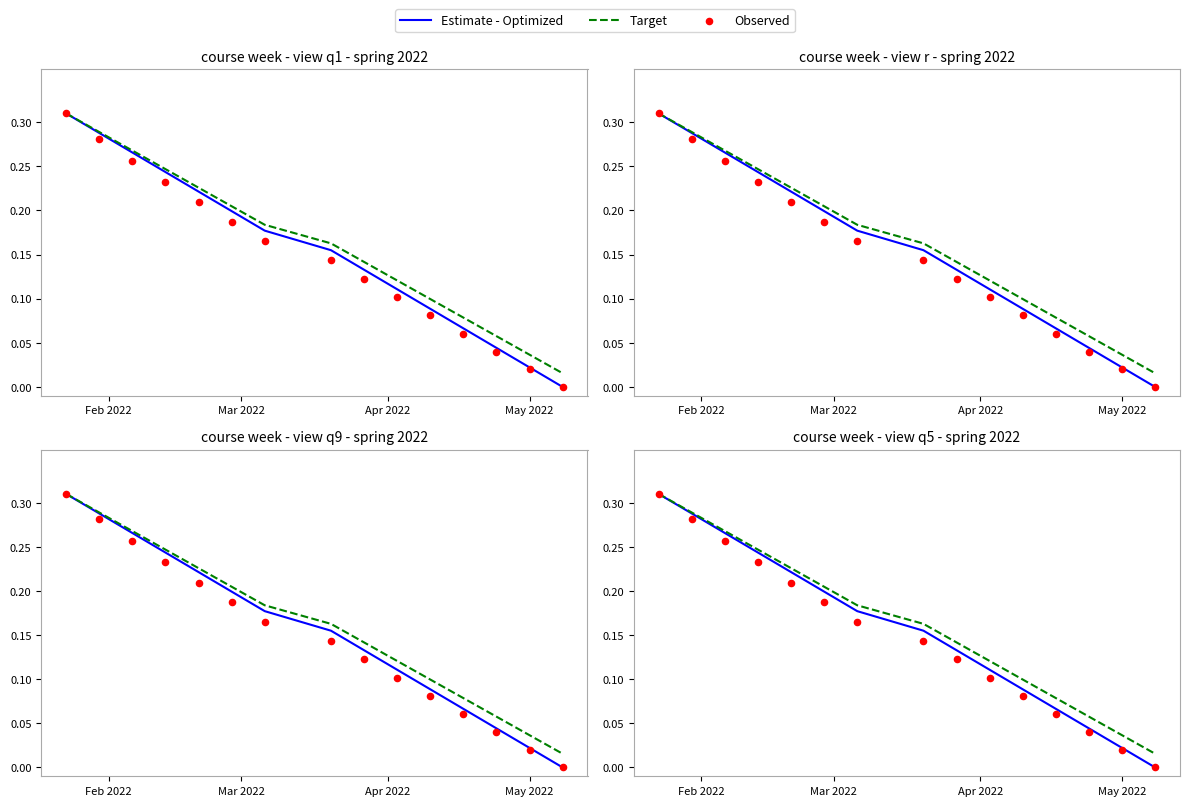

What are all the series names shown in the legend?

Estimate - Optimized, Target, Observed